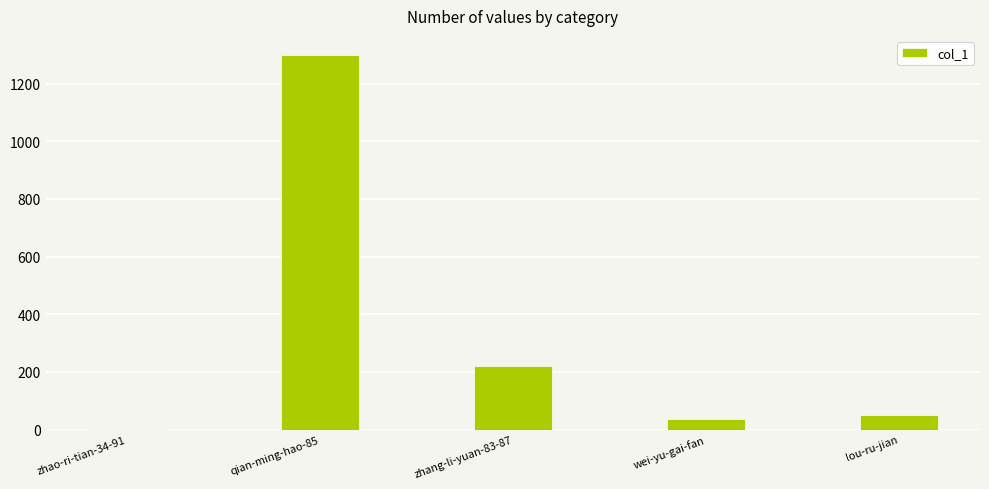

What is the greatest value displayed?

1301